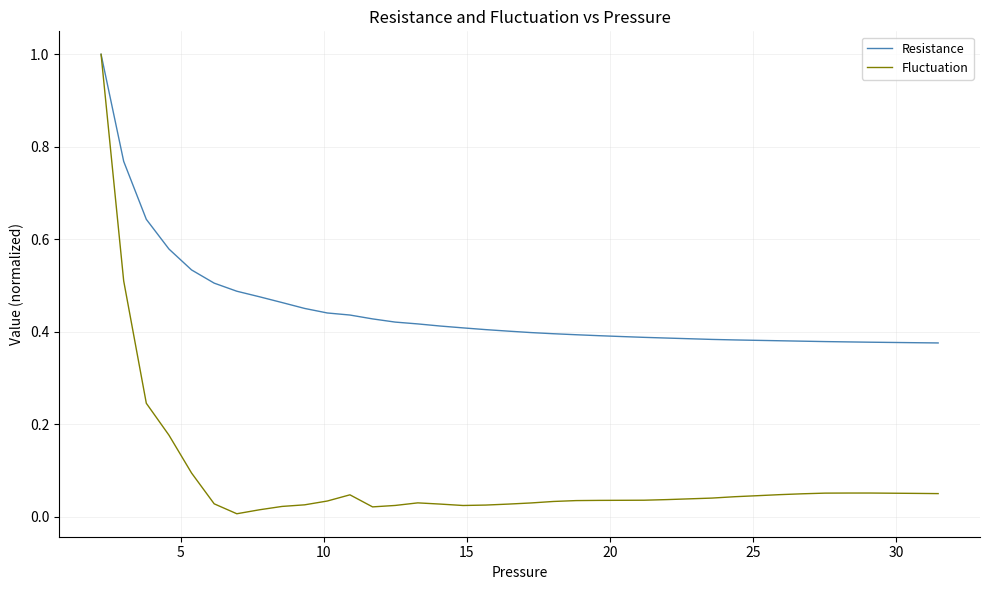

What is the difference between the maximum and minimum values in the Fluctuation series?

1.0